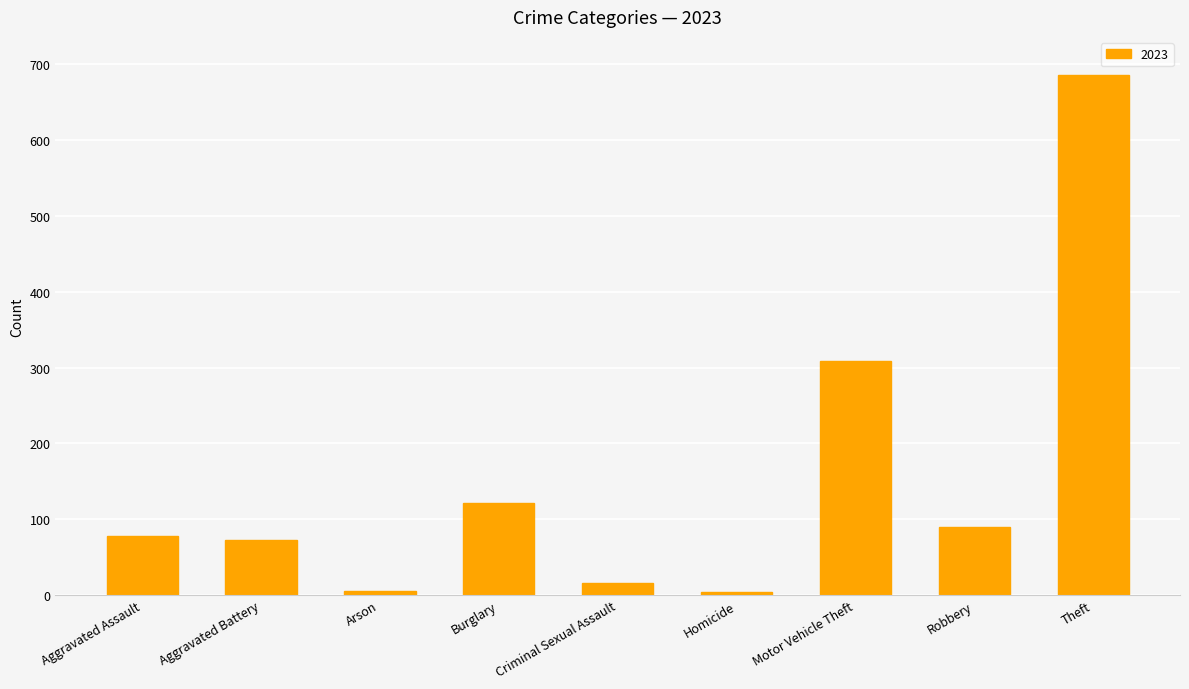

What is the label of the 3rd bar from the right?

Motor Vehicle Theft